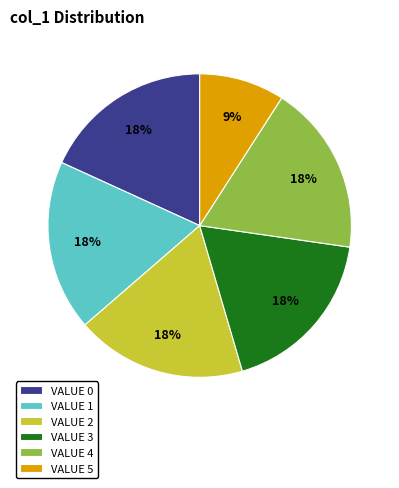

To the nearest percent, what portion does VALUE 2 represent?

18%